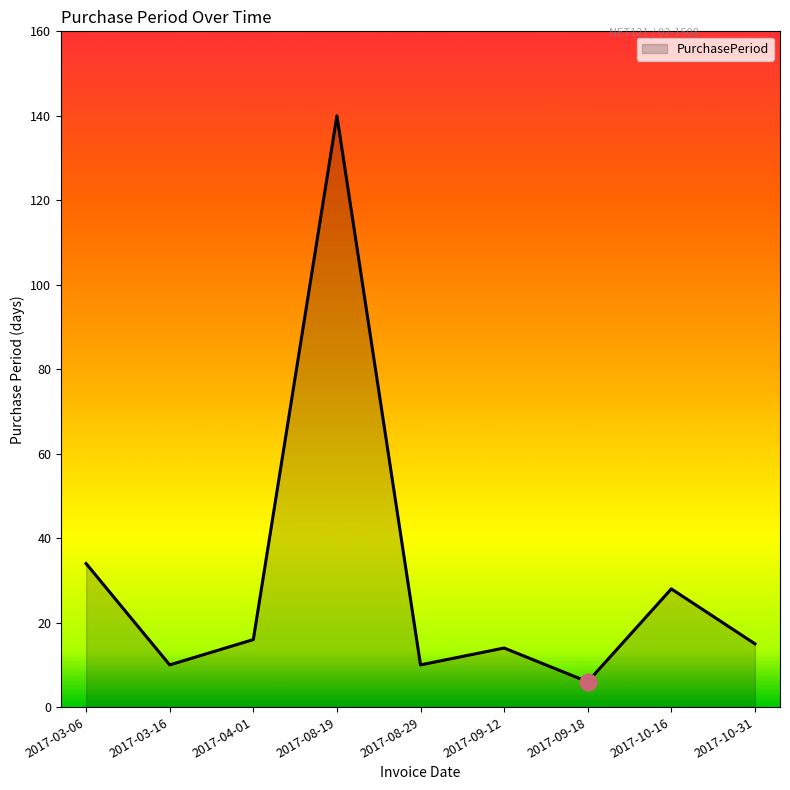

At which category does the data reach its first local peak?

2017-08-19